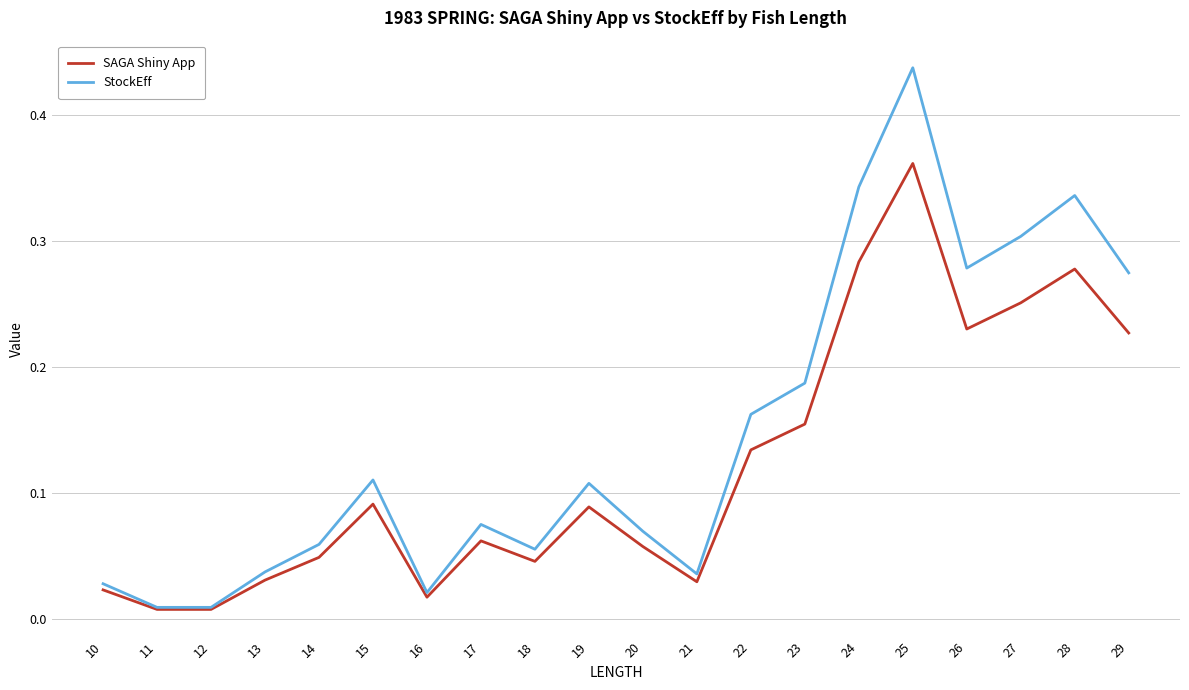

Rank the series by their maximum value, from highest to lowest.

StockEff, SAGA Shiny App